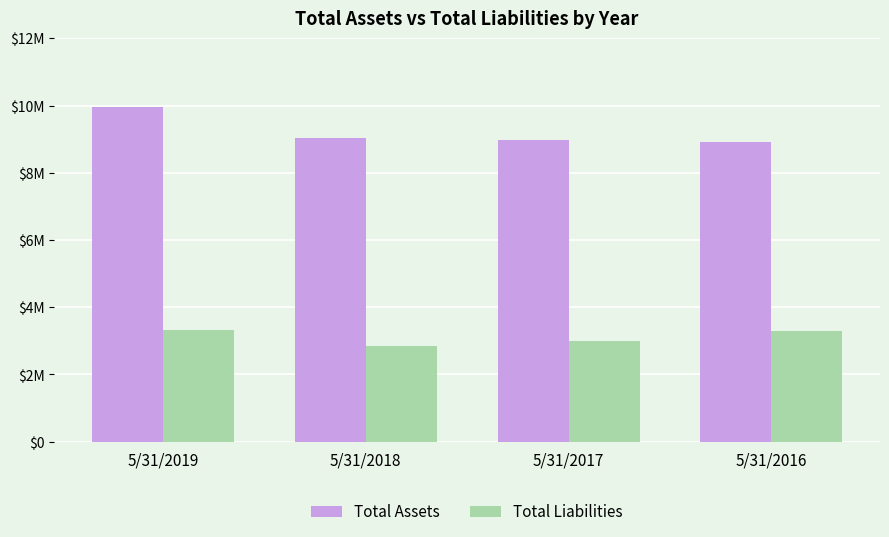

What is the difference between the second highest and minimum values in the Total Liabilities series?

465005